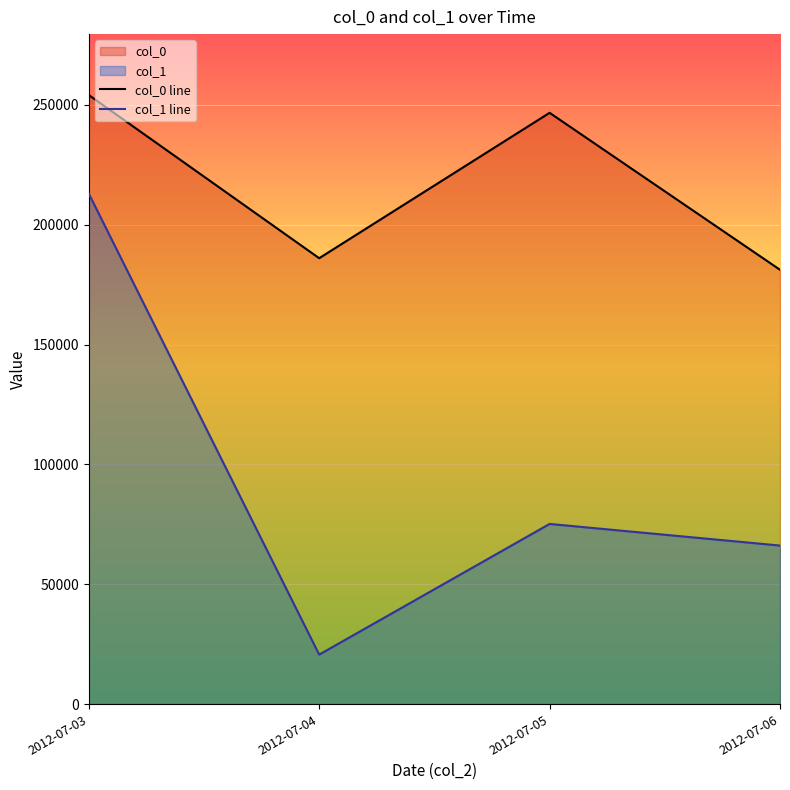

At which label does col_1 line first exceed 75165?

2012-07-03